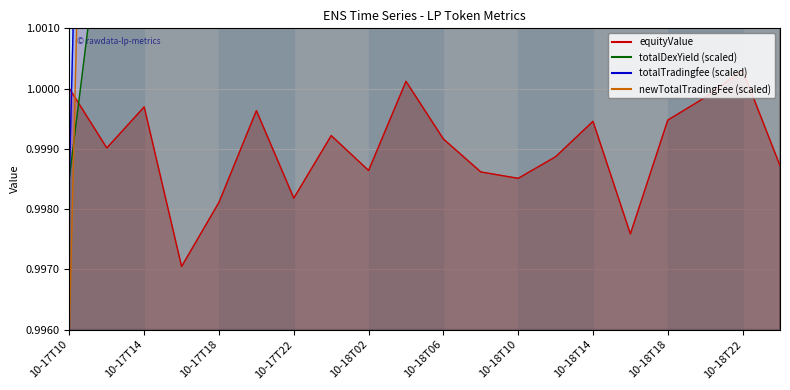

Read the totalTradingfee value at 10-18T14.

1.2